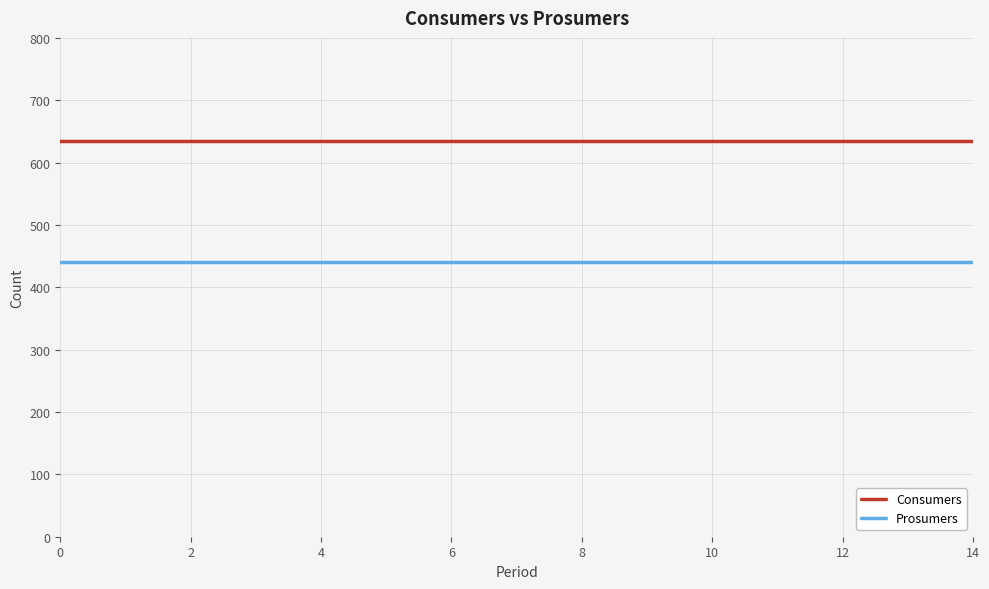

True or false: Consumers and Prosumers cross at least once.

False